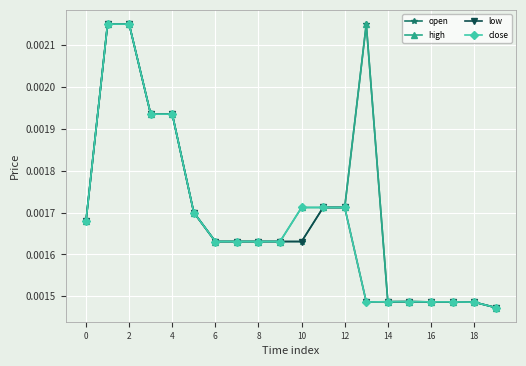

How many high values are between 0 and 1?

20